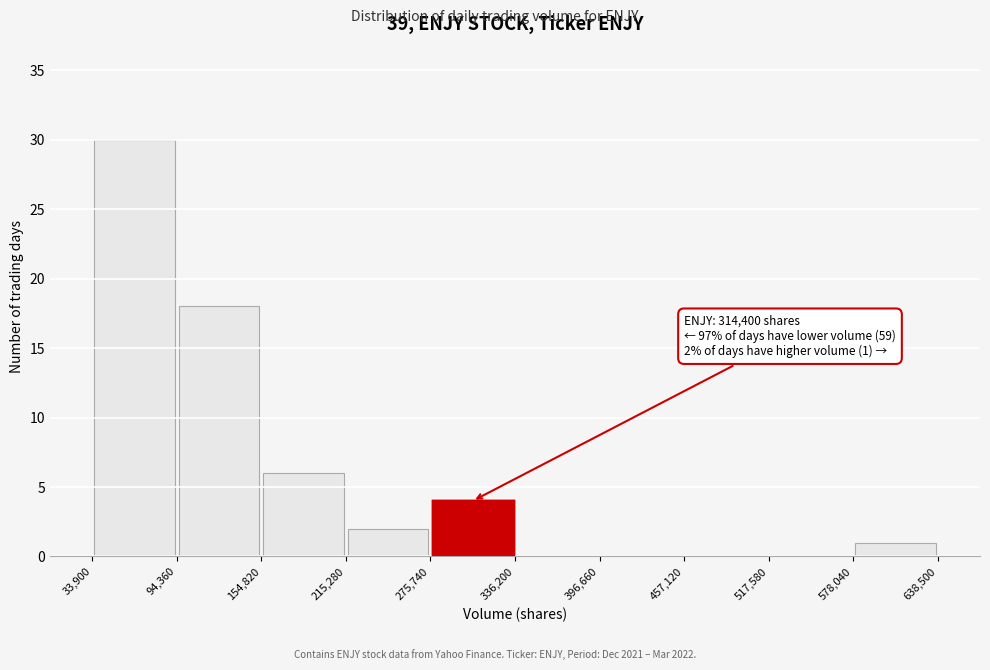

Which range on the x-axis has the tallest bar?

33,900 to 94,360